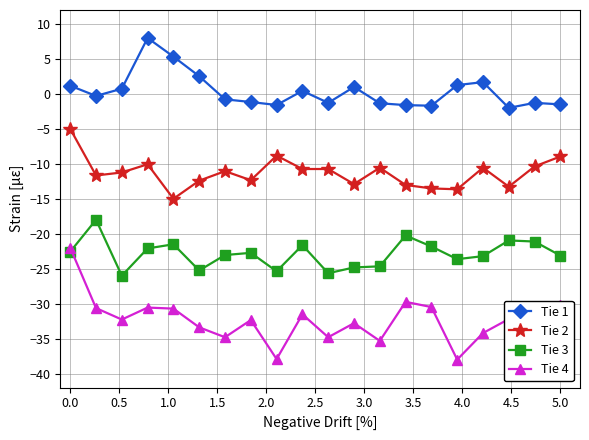

In Tie 4, how many points are lower than both neighbors (excluding endpoints)?

7